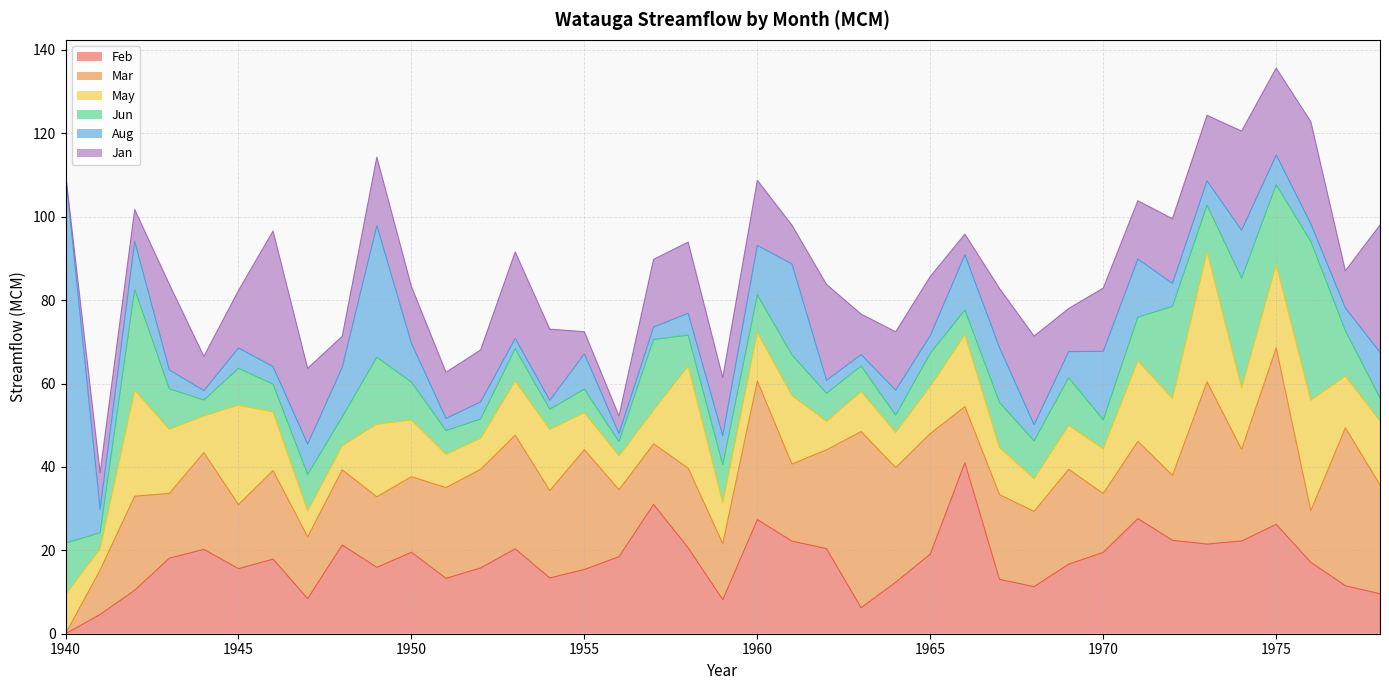

How many distinct data groups are displayed?

6